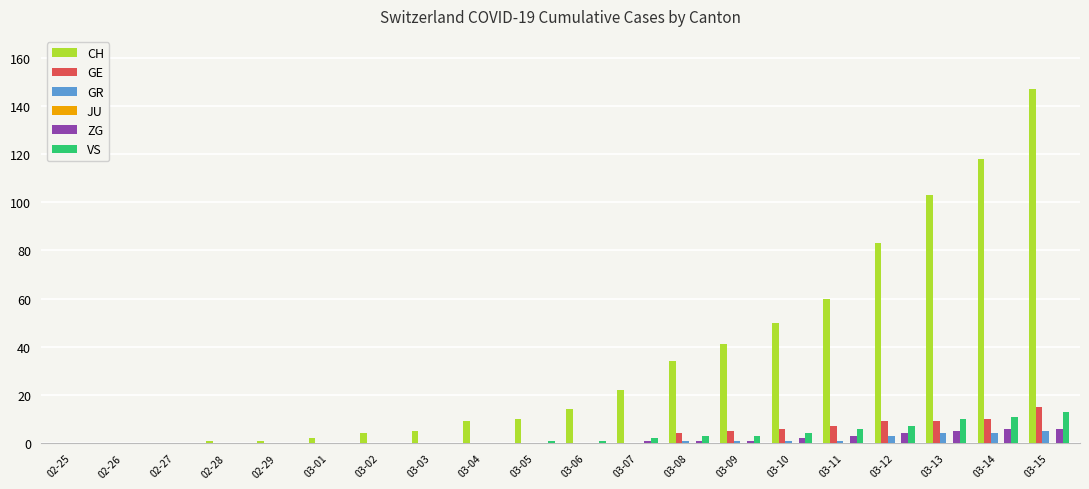

Between 03-10 and 03-12, which series saw the biggest shift?

CH